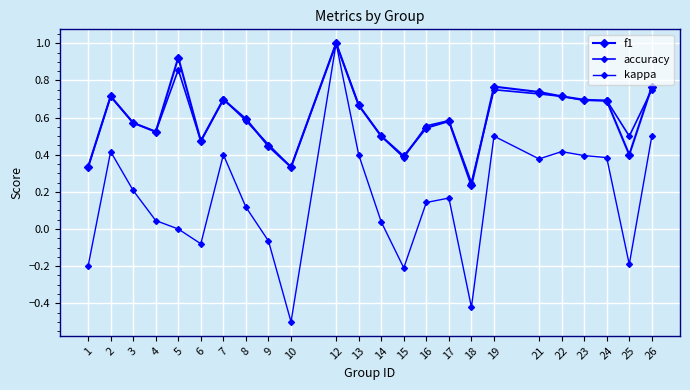

Which category has the highest value across all series?

12